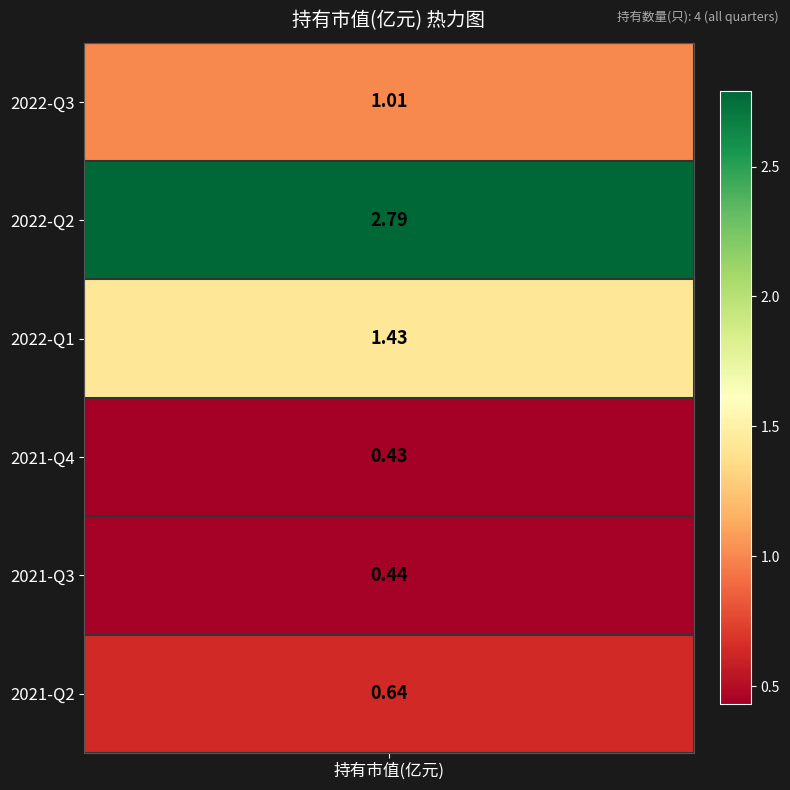

What is the change in value from 2022-Q2 to 2021-Q2?

-2.1